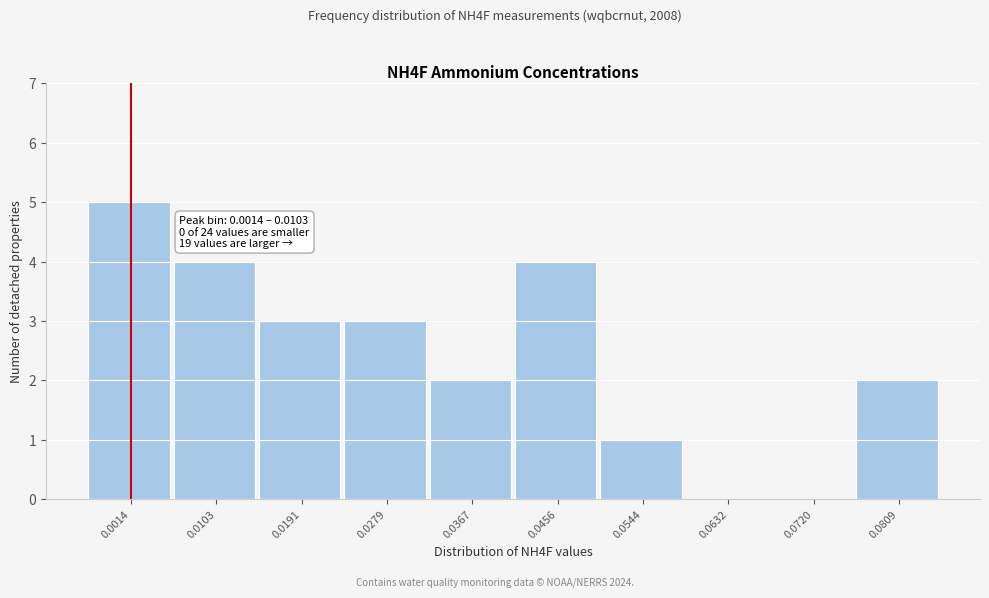

Reading right to left, extract all data points from this chart.

0.0809=2	0.0720=0	0.0632=0	0.0544=1	0.0456=4	0.0367=2	0.0279=3	0.0191=3	0.0103=4	0.0014=5